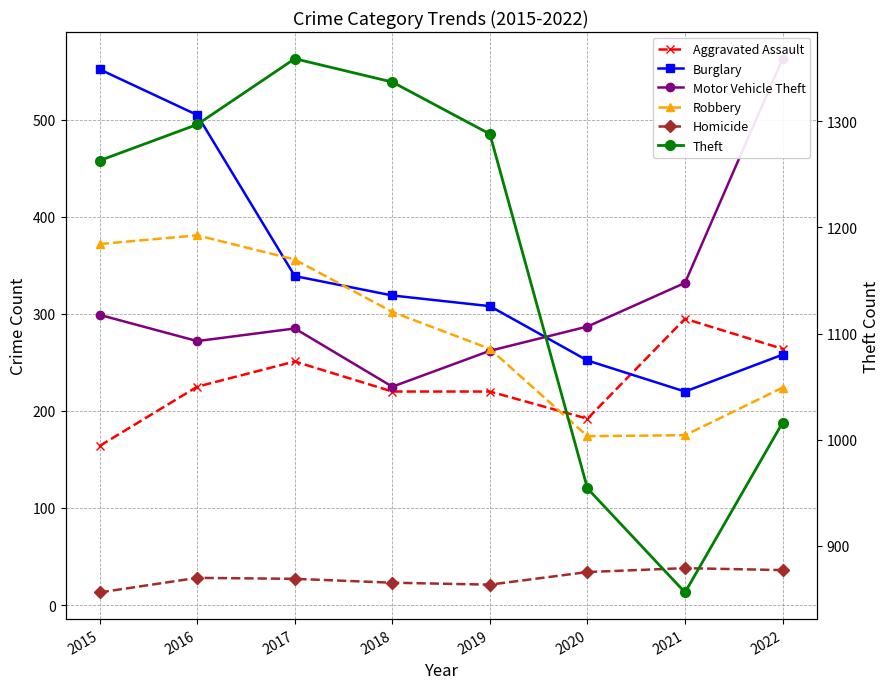

Between 2017 and 2019, which is larger?

2017